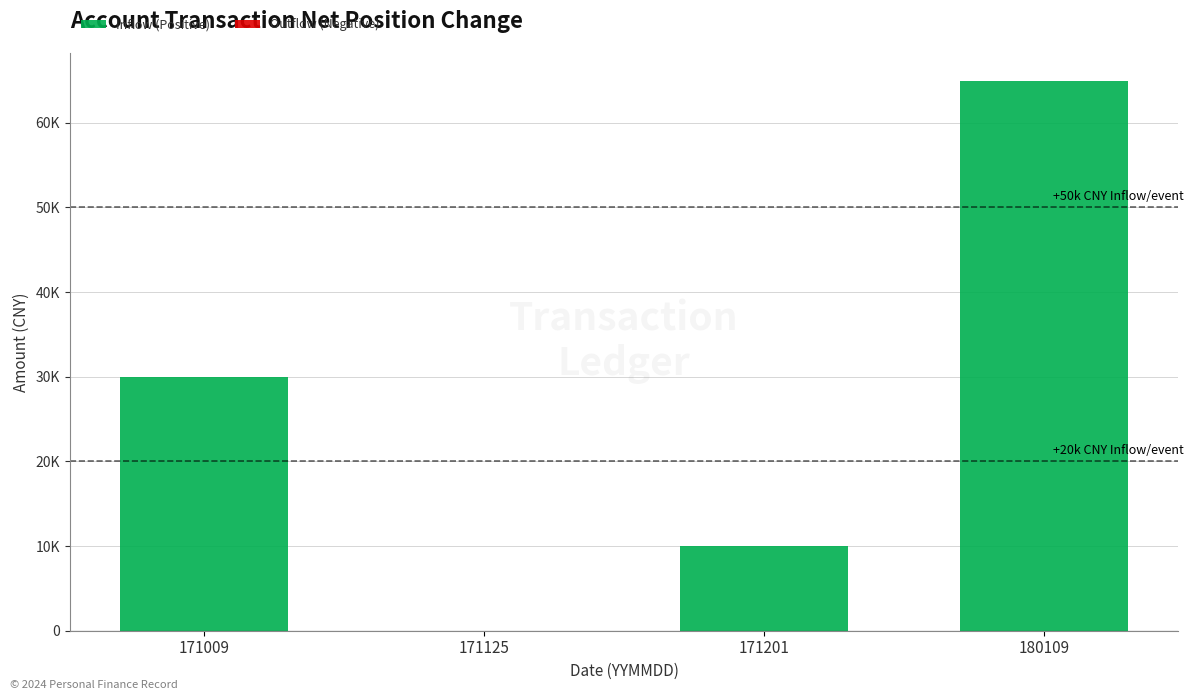

What is the greatest value displayed?

65000